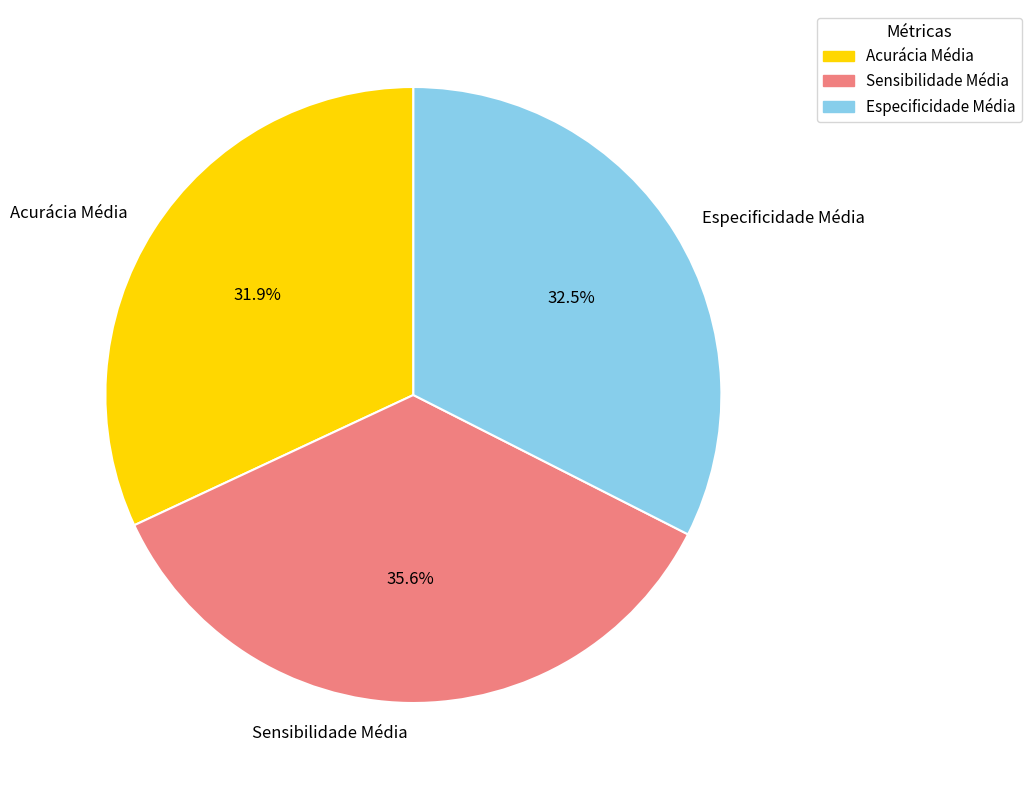

Rank the categories by value from highest to lowest.

Sensibilidade Média, Especificidade Média, Acurácia Média